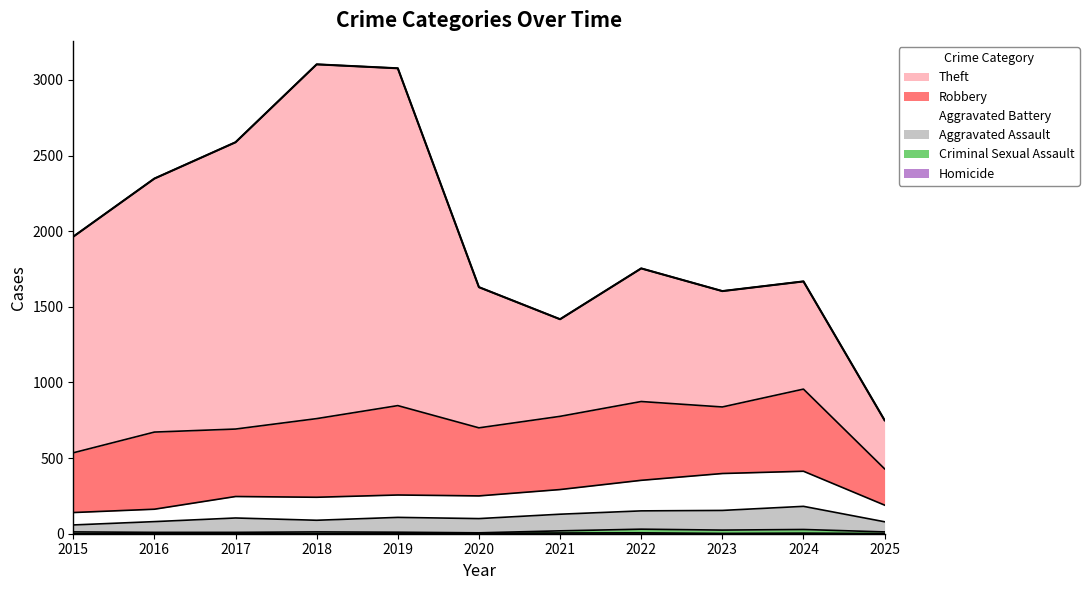

True or false: Homicide has a value of 0 at 2019.

False